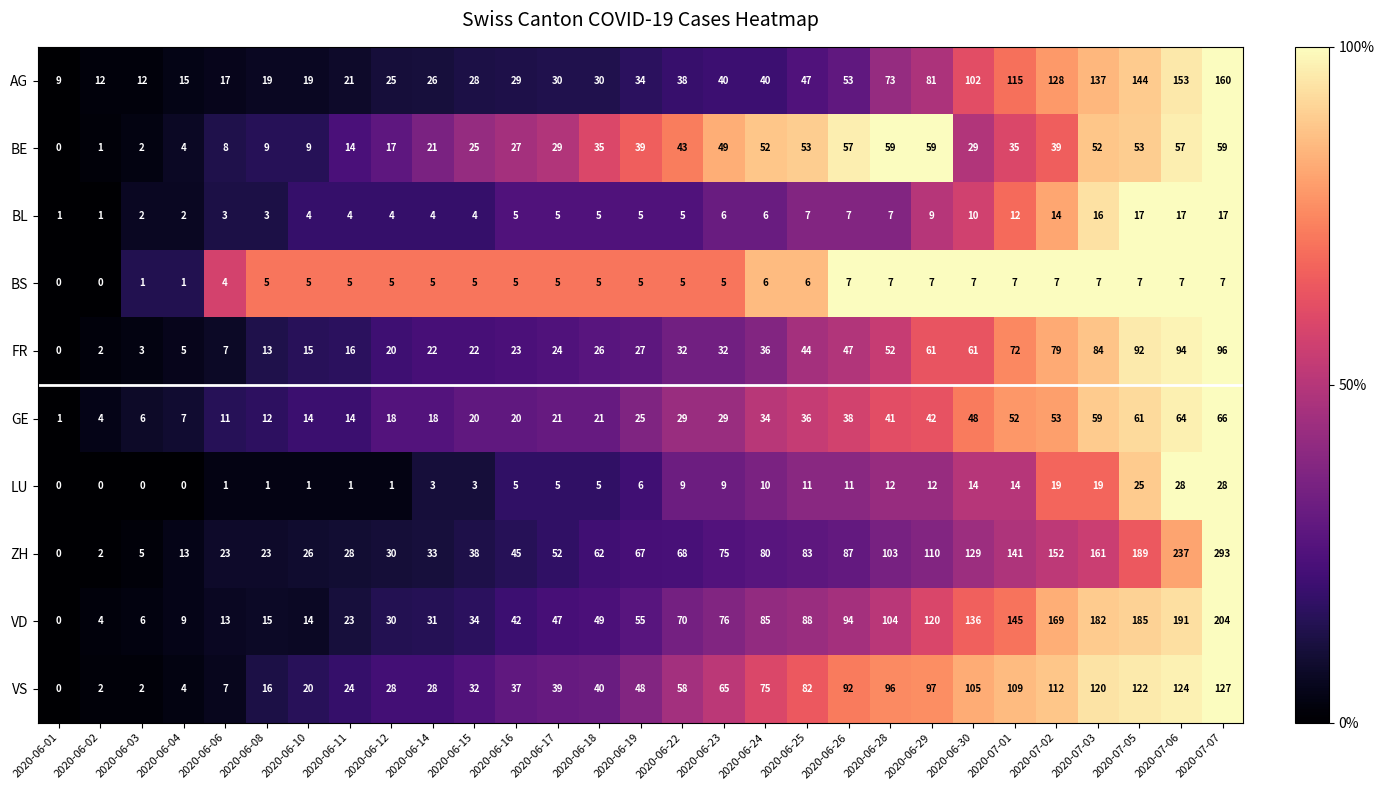

The GE series shows 29 at 2020-06-22. True or false?

True